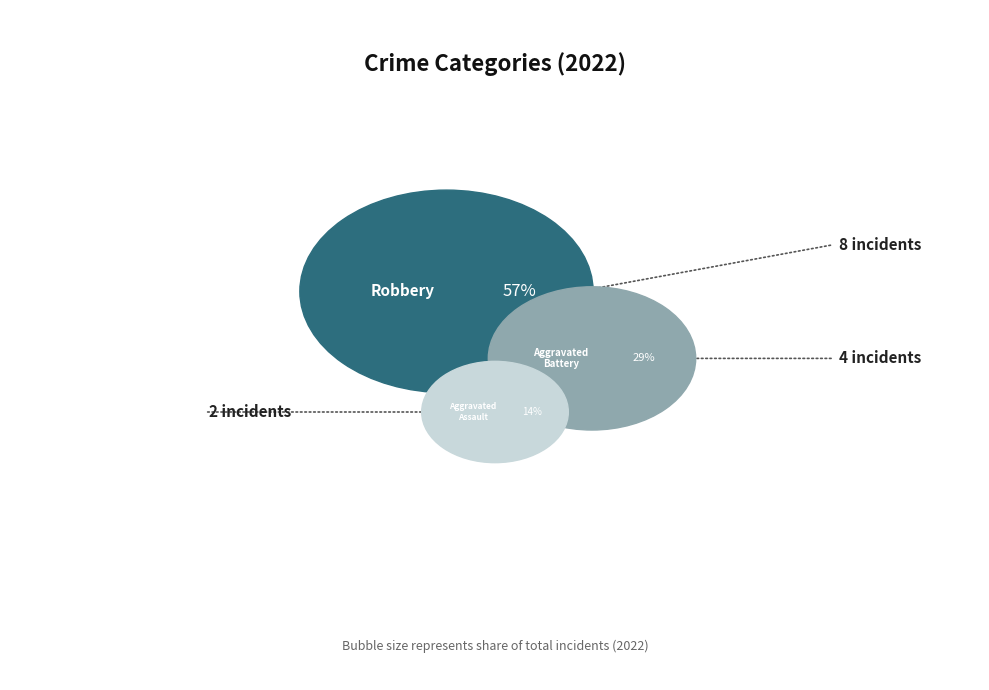

What percentage is the Aggravated Assault slice, to the nearest percent?

14%